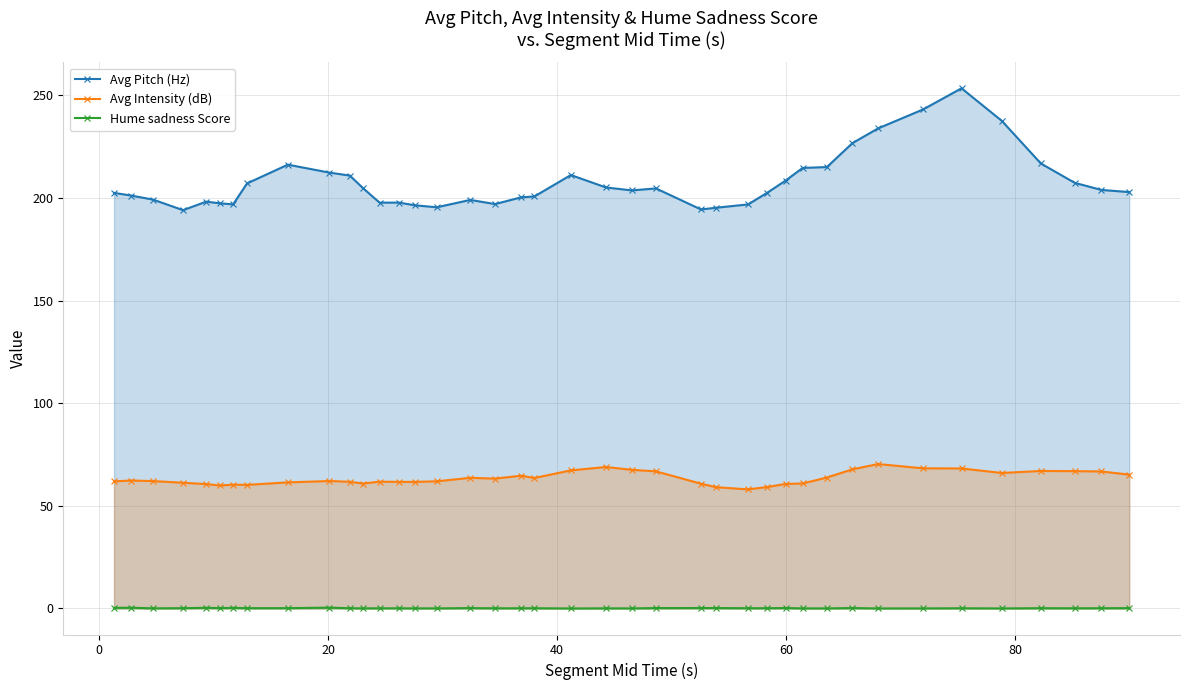

What is the sum of all Avg Intensity (dB) values?

2536.5